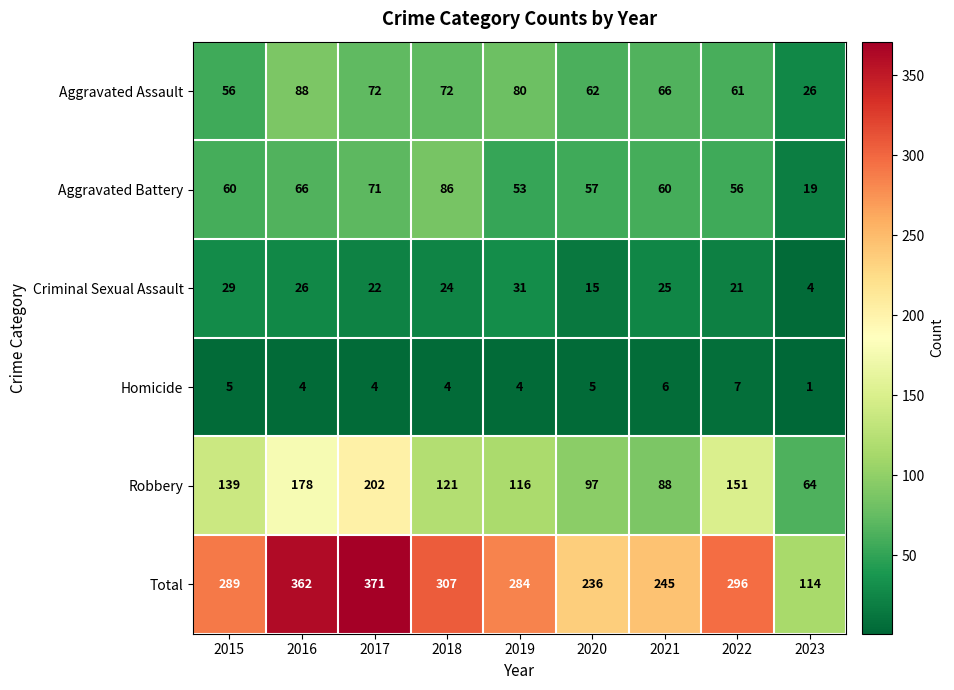

At 2018, list the series in order from smallest to largest.

Homicide, Criminal Sexual Assault, Aggravated Assault, Aggravated Battery, Robbery, Total